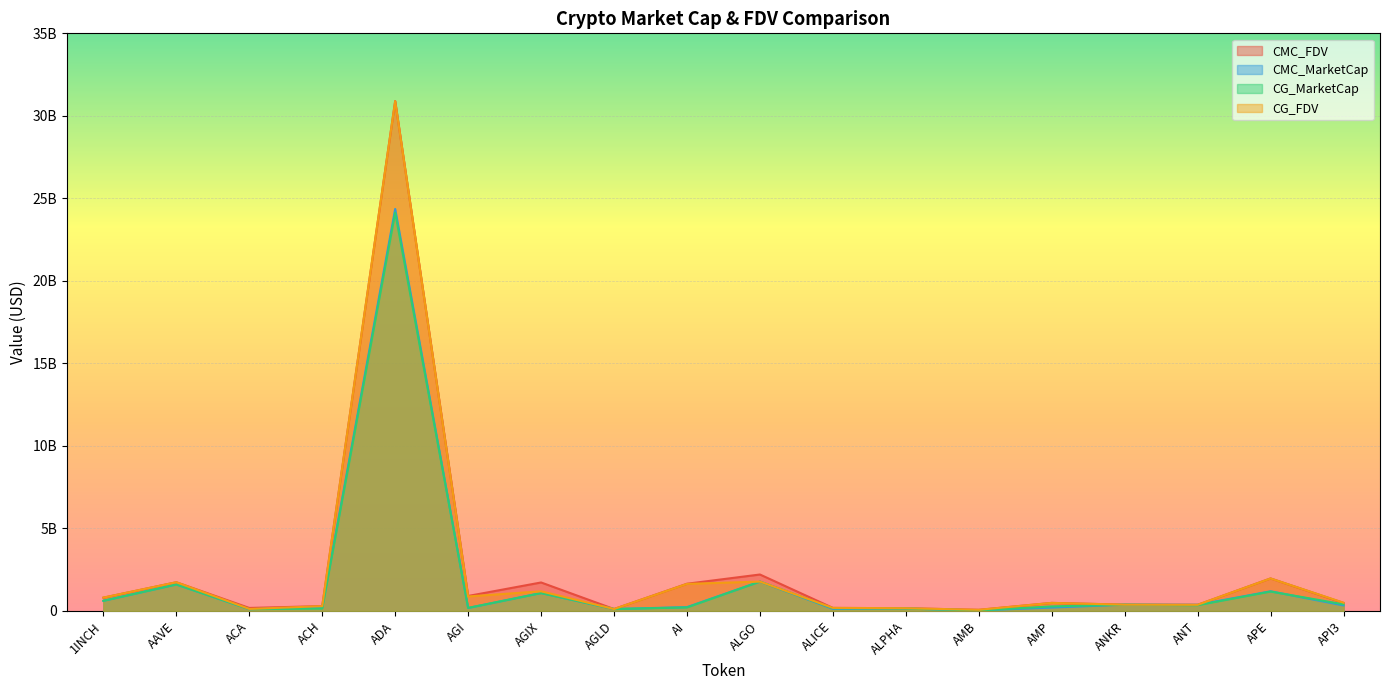

True or false: CMC_MarketCap and CG_FDV intersect in this chart.

True